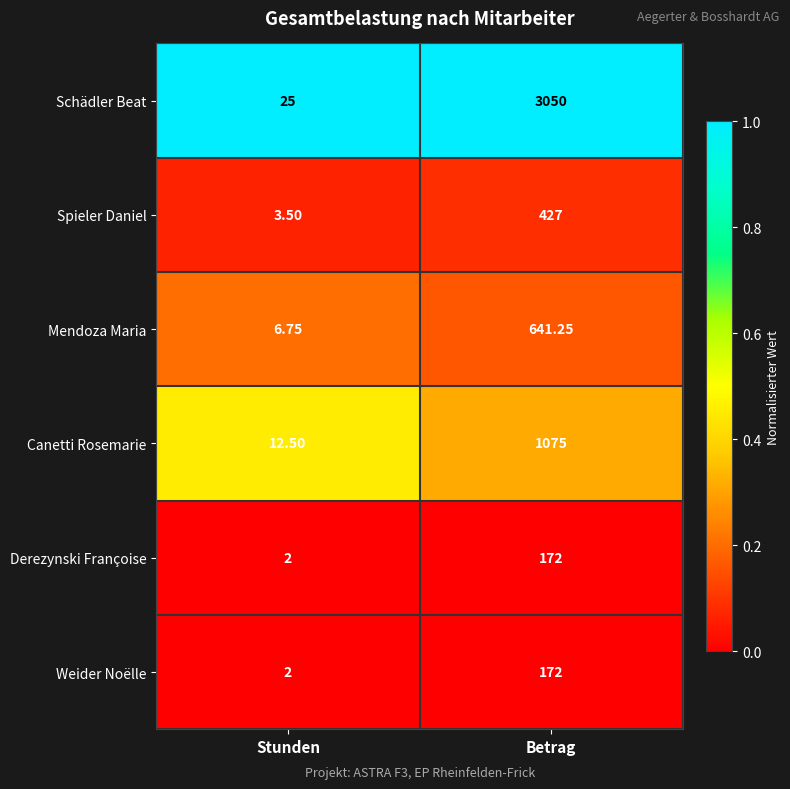

Which series has the largest total across all categories?

Schädler Beat